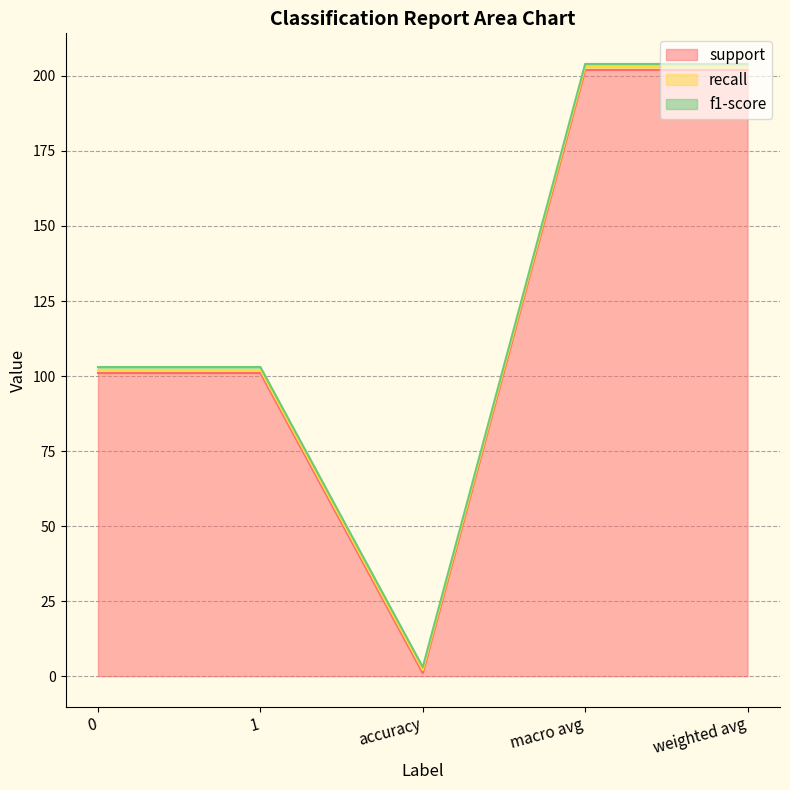

Reading left to right, transcribe all the data shown in this chart.

support: 101	101	1	202	202
recall: 1	1	1	1	1
f1-score: 1	1	1	1	1